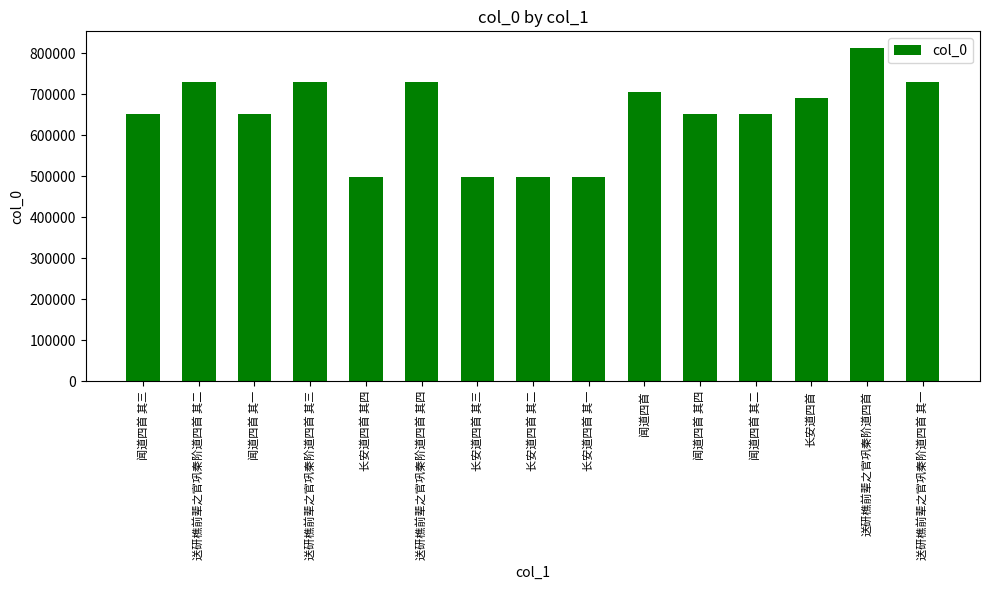

What is the smallest value displayed?

497369